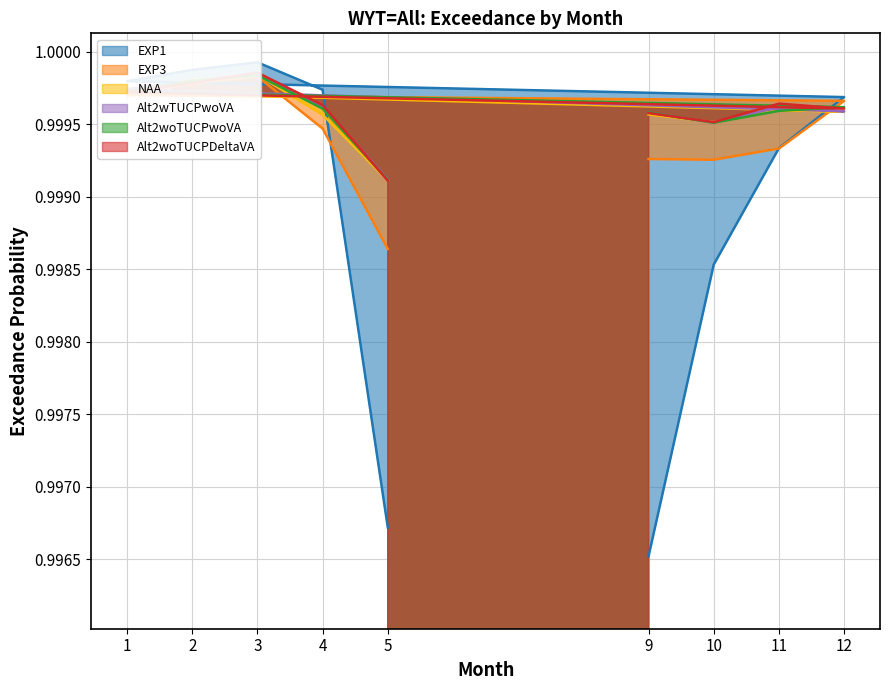

What are all the series names shown in the legend?

EXP1, EXP3, NAA, Alt2wTUCPwoVA, Alt2woTUCPwoVA, Alt2woTUCPDeltaVA